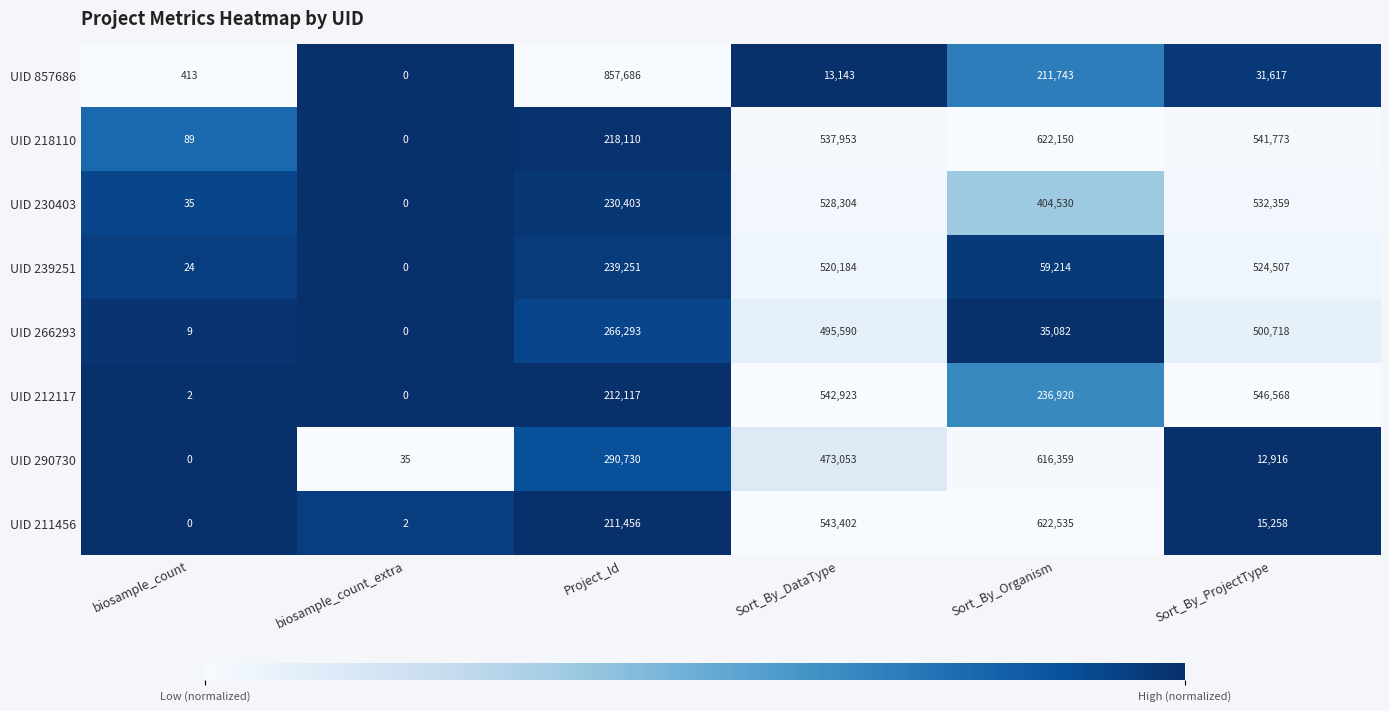

List the series in order of their peak value, lowest first.

UID 266293, UID 239251, UID 230403, UID 212117, UID 290730, UID 218110, UID 211456, UID 857686